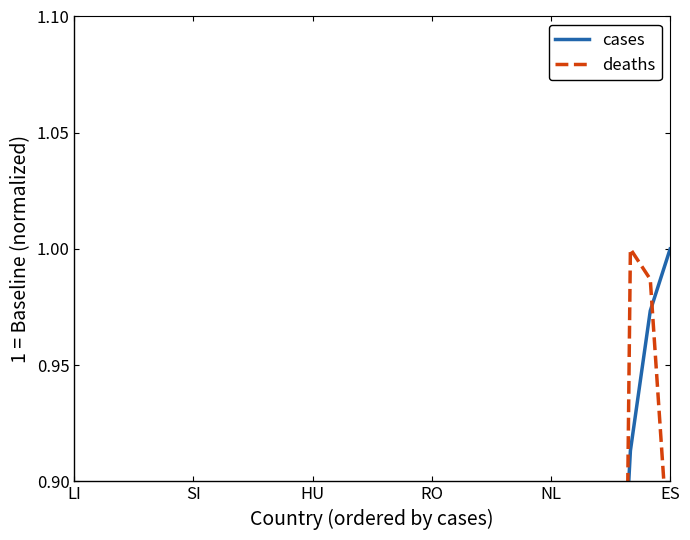

Does the chart have visible grid lines?

No